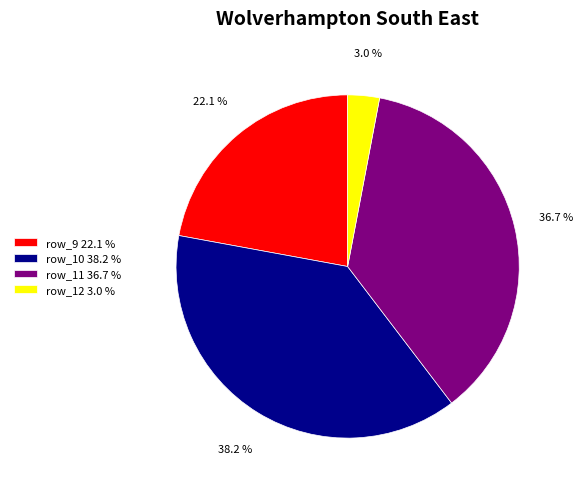

What is the largest slice in the pie chart?

row_10 38.2 %